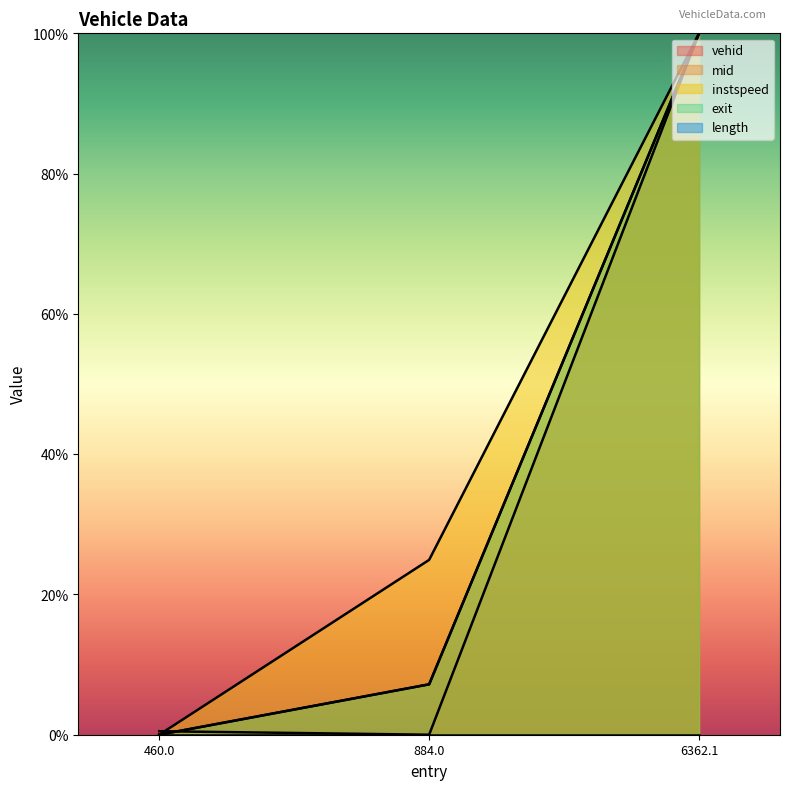

Which series has the largest total across all categories?

instspeed